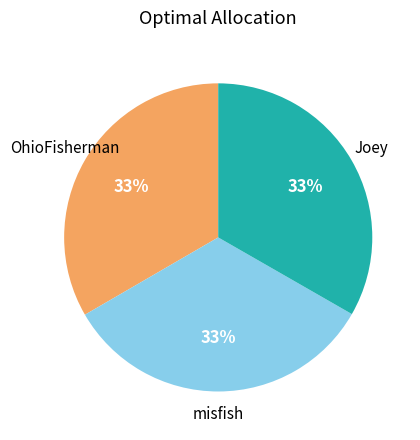

How many slices are in this pie chart?

3